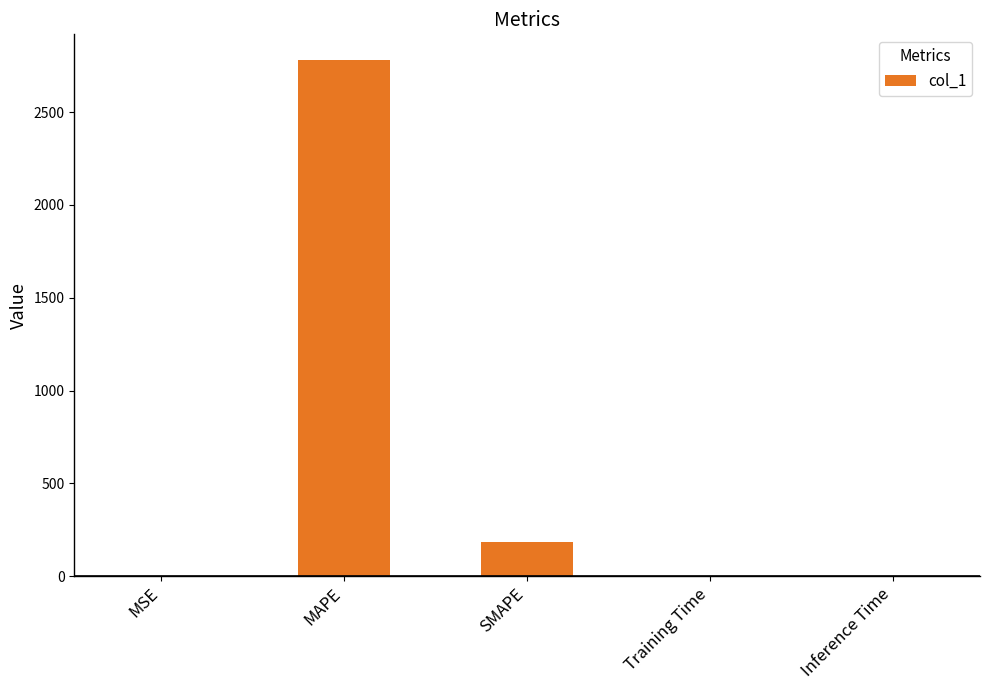

Which category has the highest value across all series?

MAPE